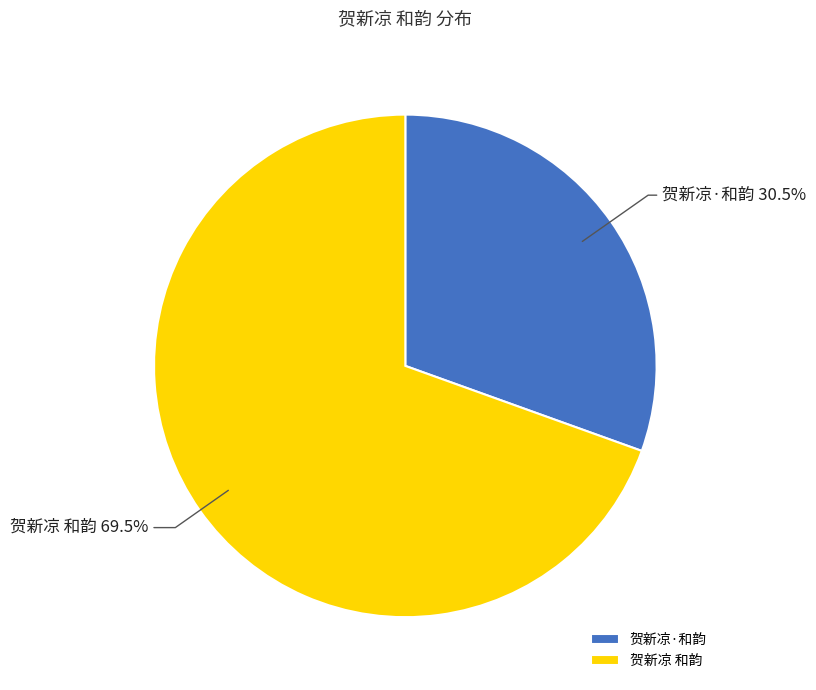

Which slice is the smallest?

贺新凉·和韵